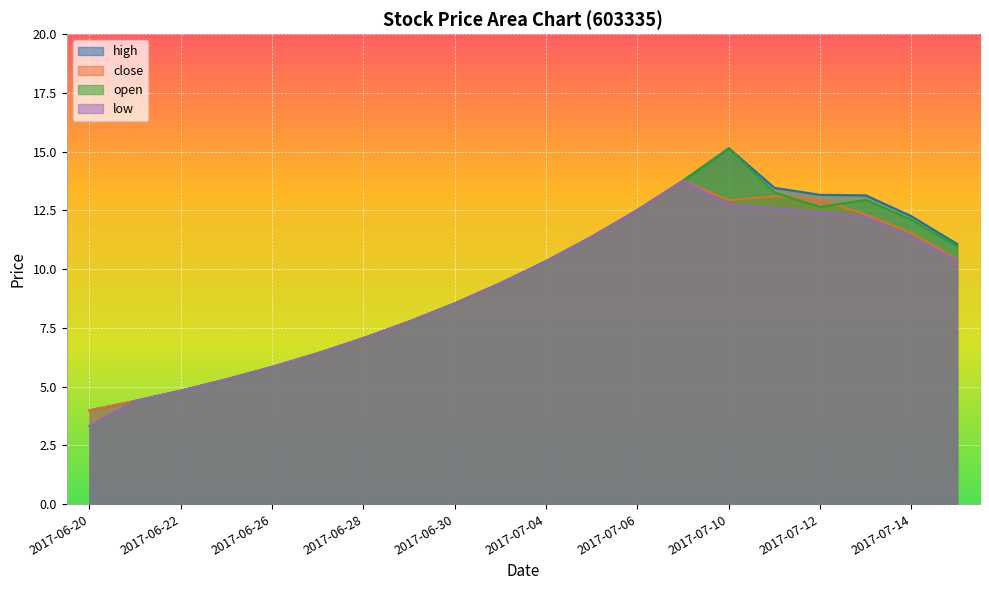

At which category does close reach its first local peak?

2017-07-07